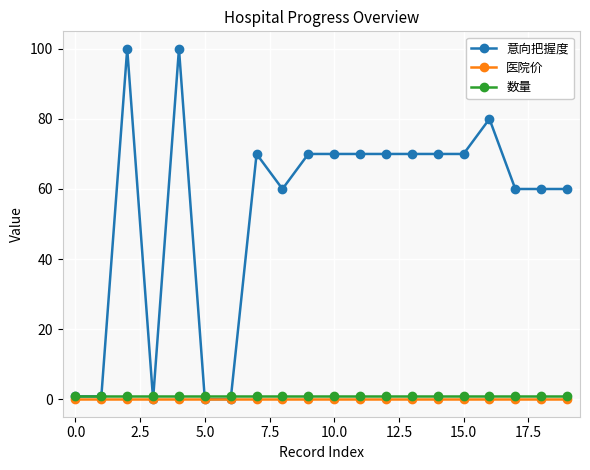

Does the chart display data point markers on the line(s)?

Yes